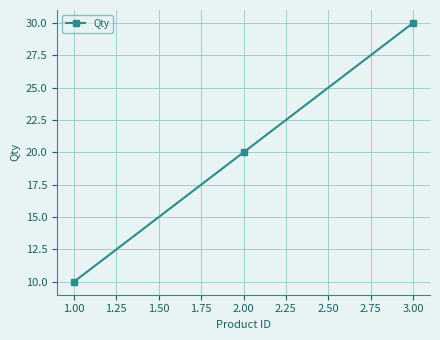

Reading left to right, list all the values displayed in this chart.

1.00=10	2.00=20	3.00=30